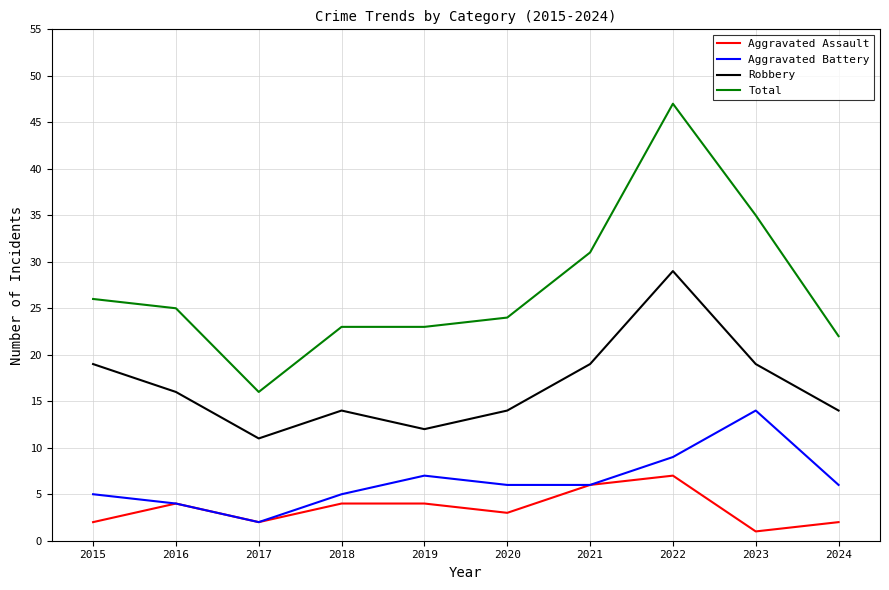

Count the number of data series in this chart.

4